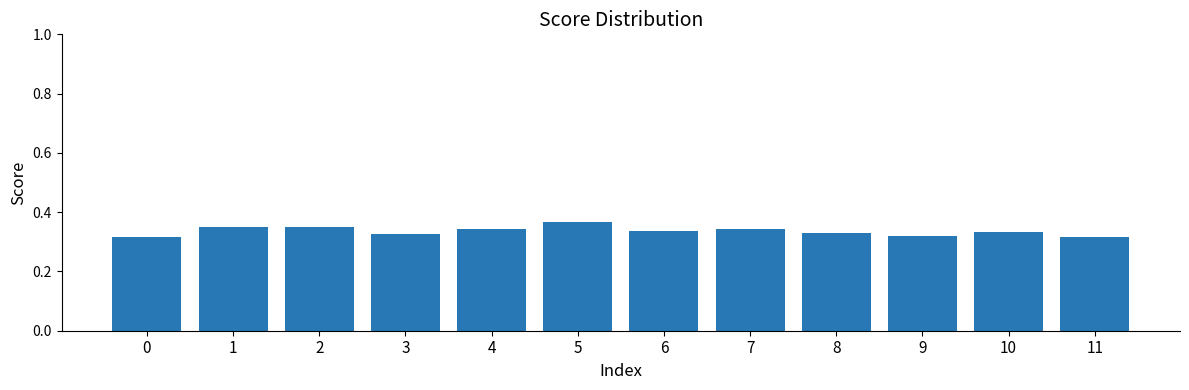

Which label corresponds to the largest value in the chart?

5